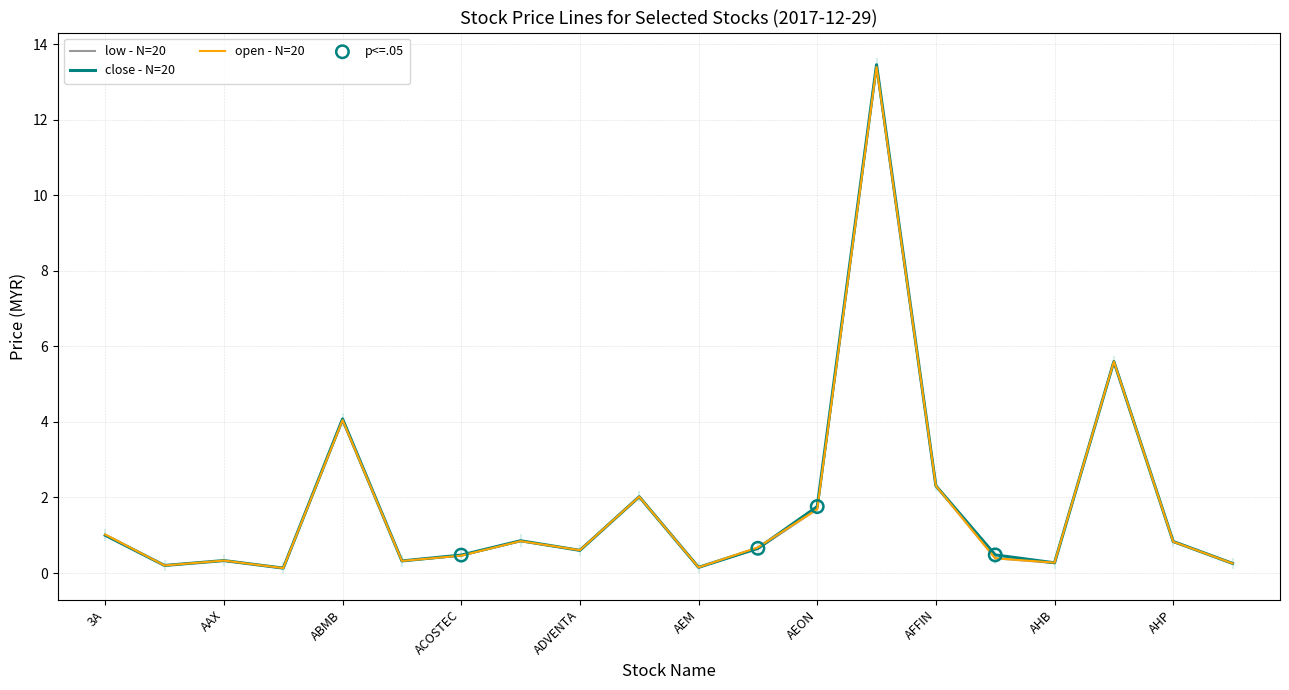

At how many categories does at least one series exceed 4?

3